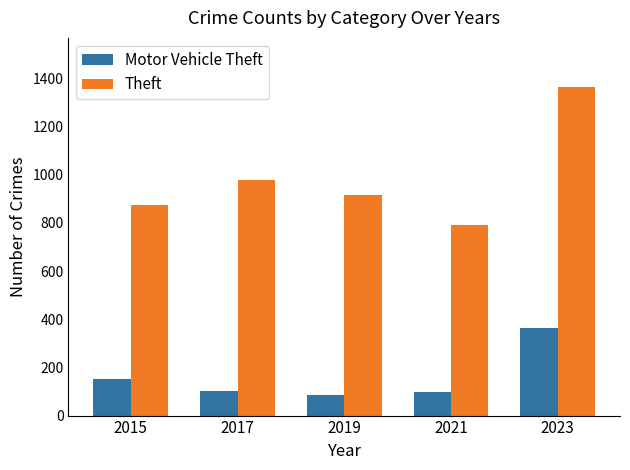

List the series in order of their overall mean, highest first.

Theft, Motor Vehicle Theft